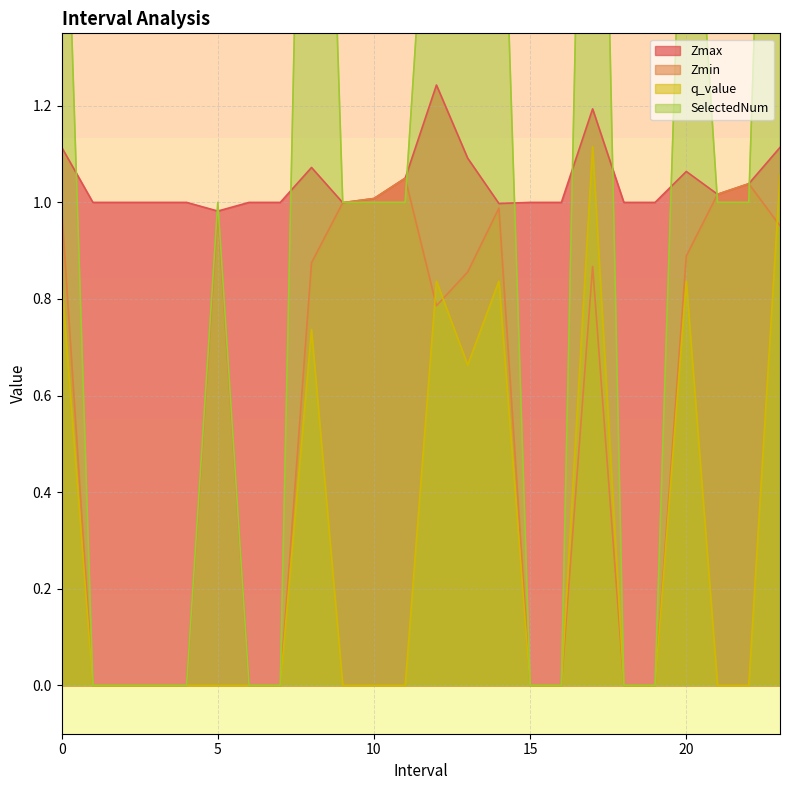

How many distinct data groups are displayed?

4